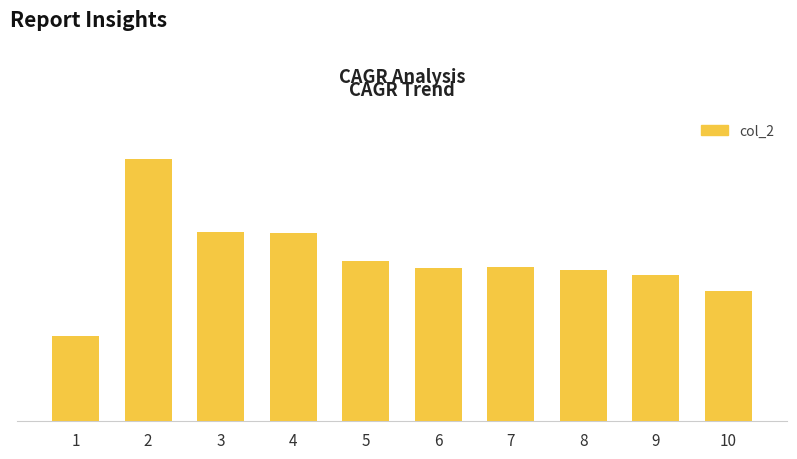

Approximately how many times larger is the value at 5 compared to 10?

1.2